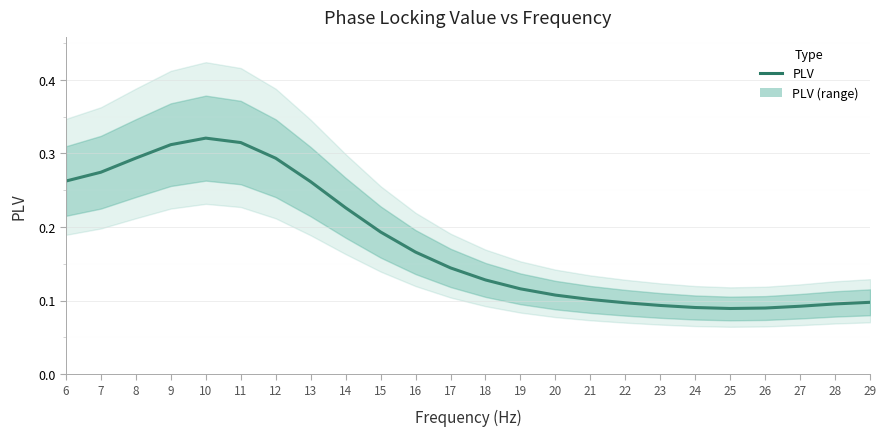

True or false: the data shows 0.2 at 14.

True